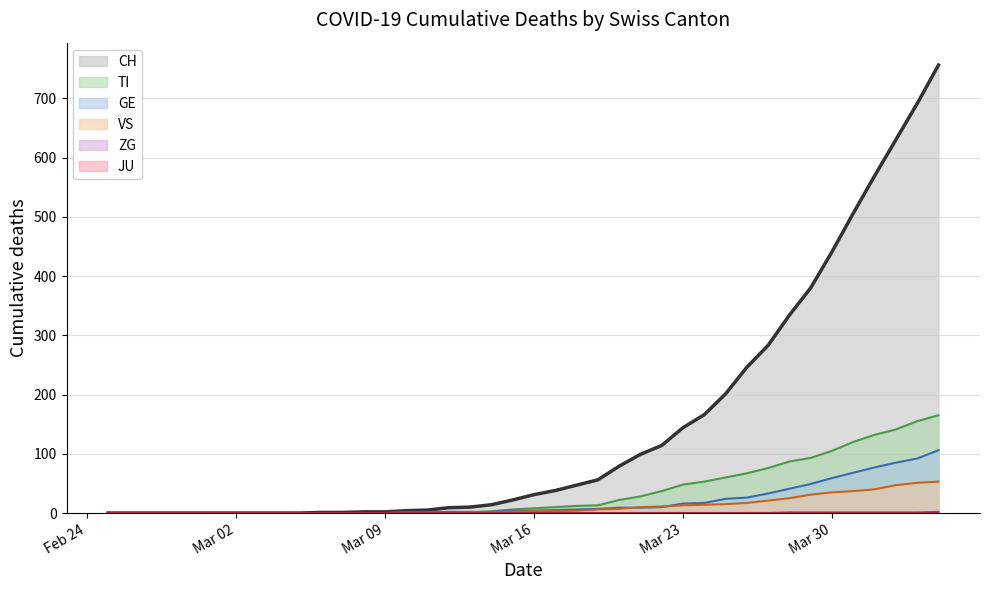

Does the chart have visible grid lines?

Yes